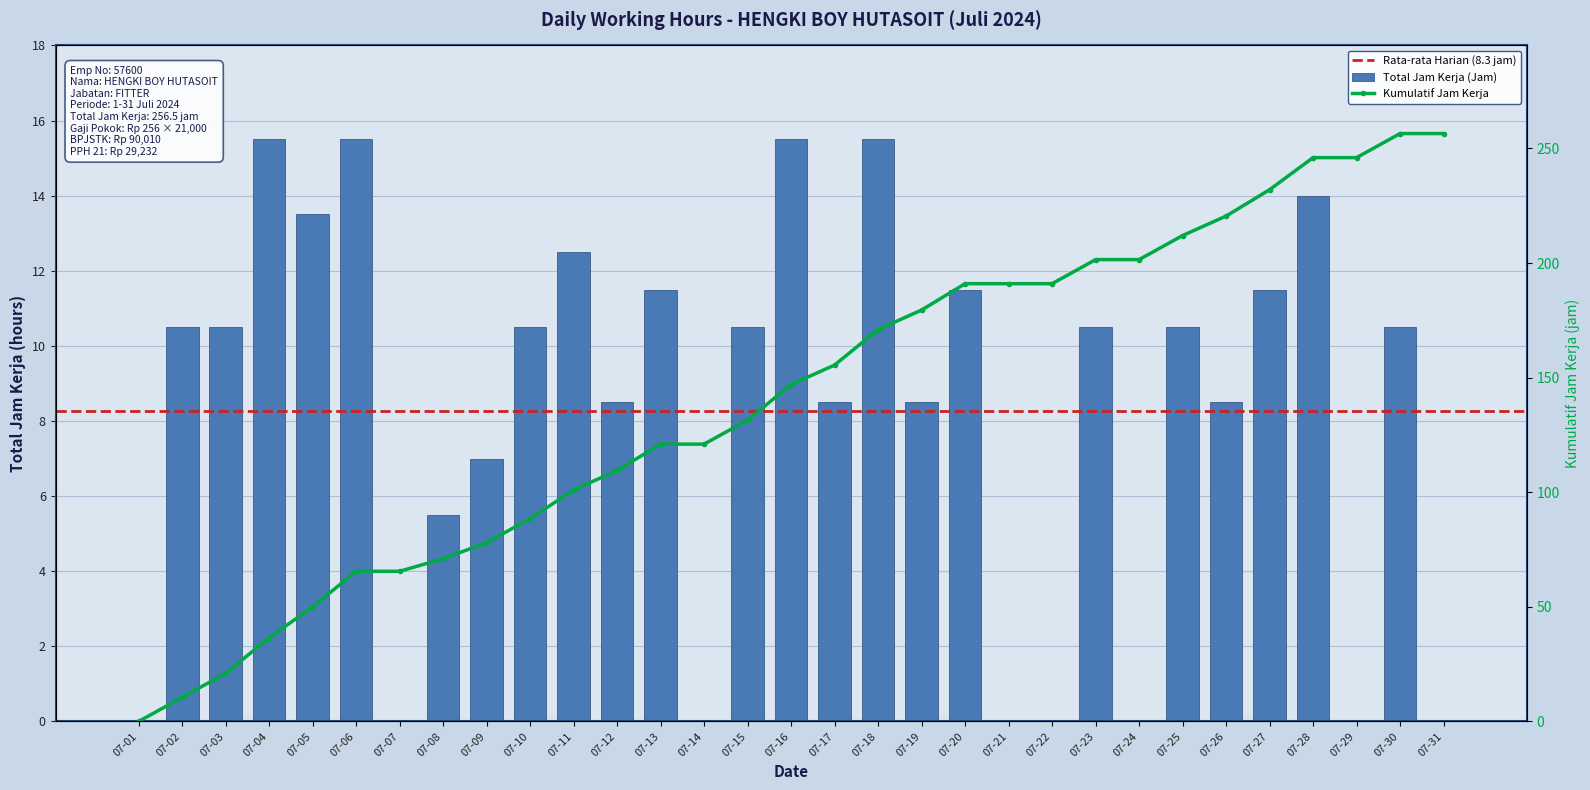

The chart shows a value of 6.5 at 07-16. True or false?

False